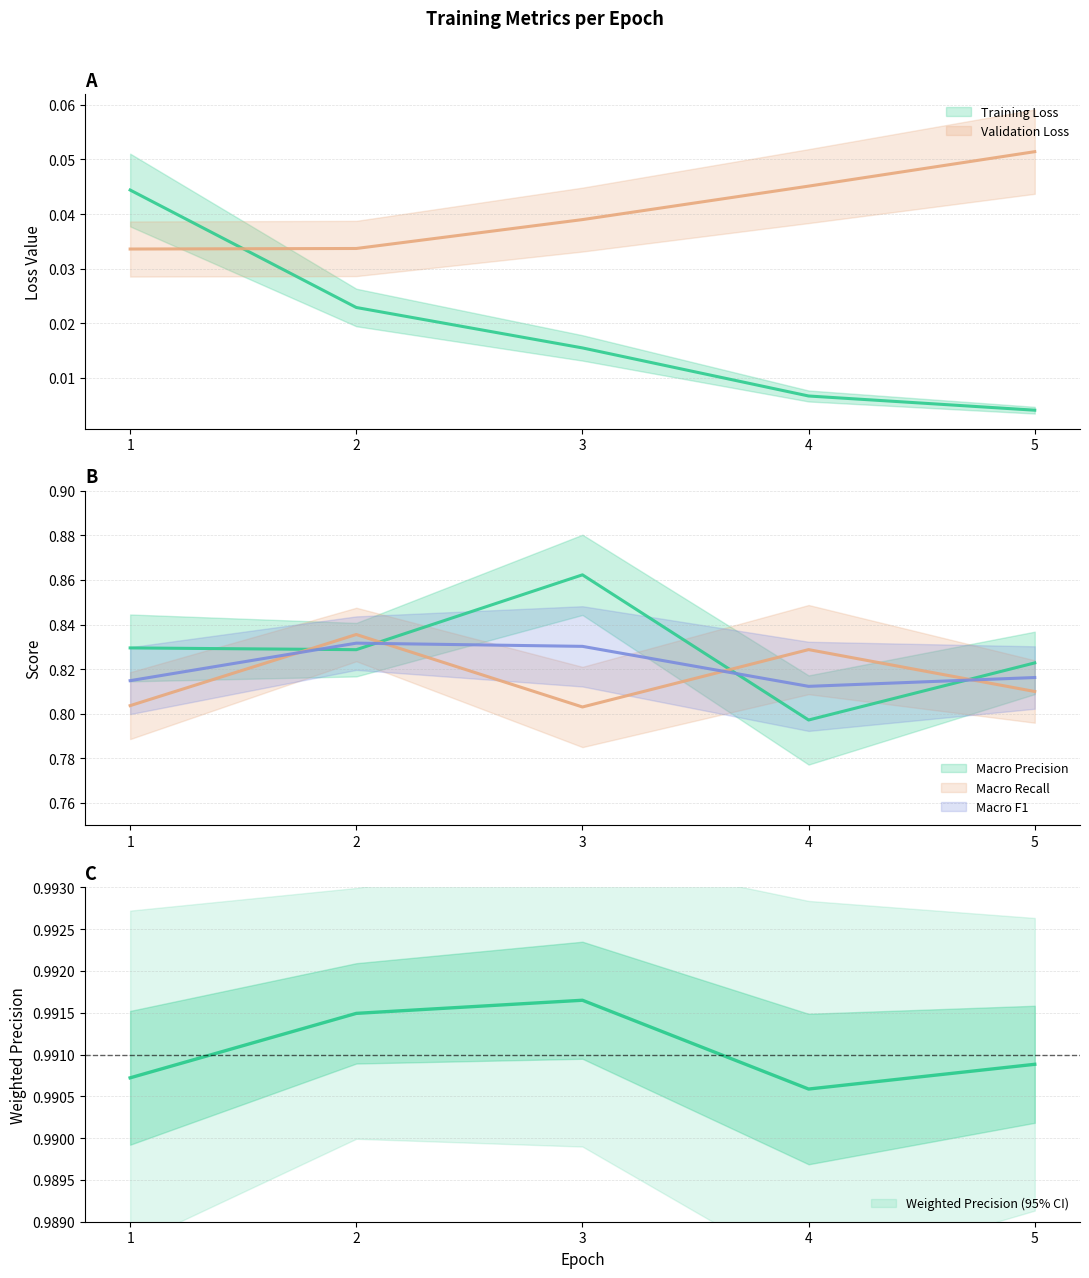

The value of Macro F1 at 2 is 0.2. True or false?

False